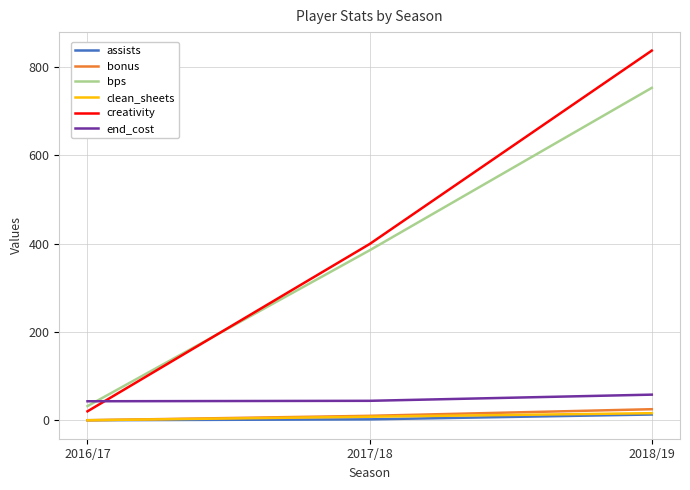

The creativity series shows 837.4 at 2018/19. True or false?

True